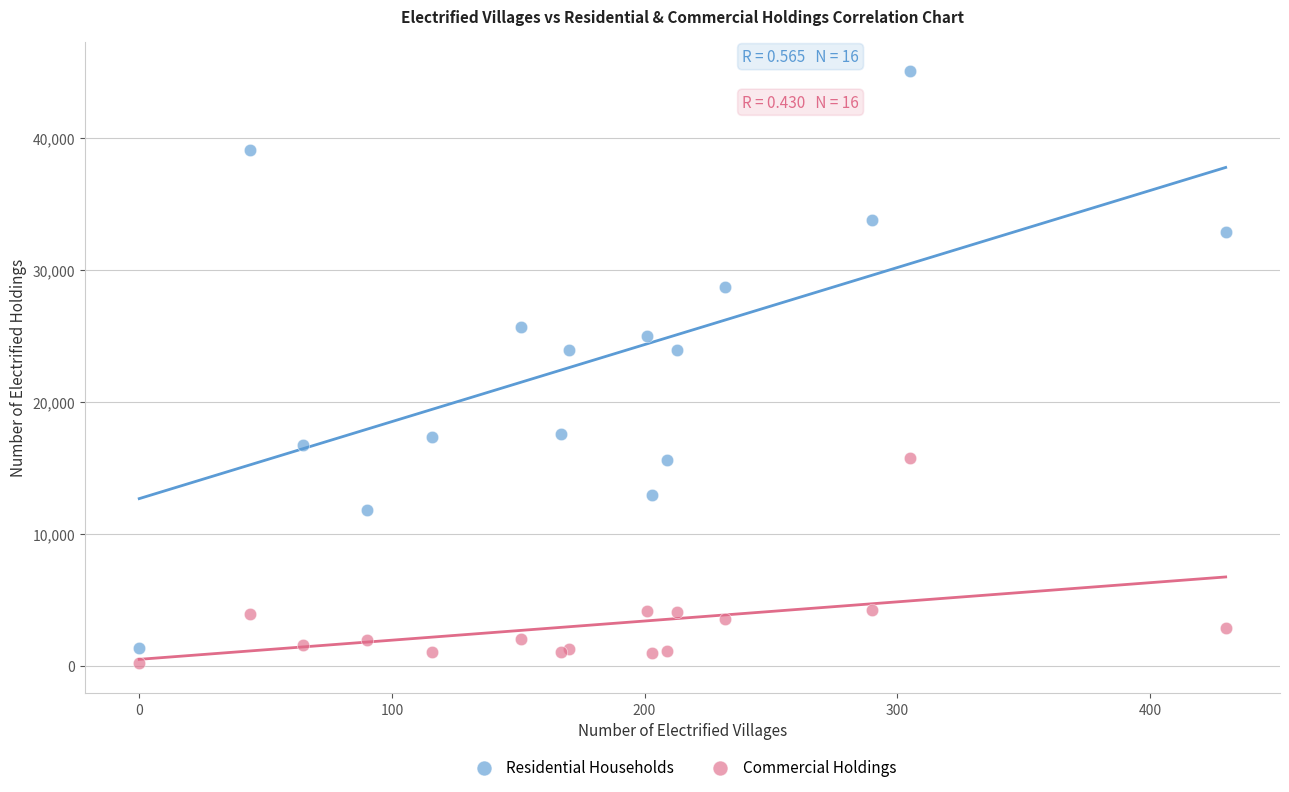

What is the X range (max minus min) for the scatter plot?

430